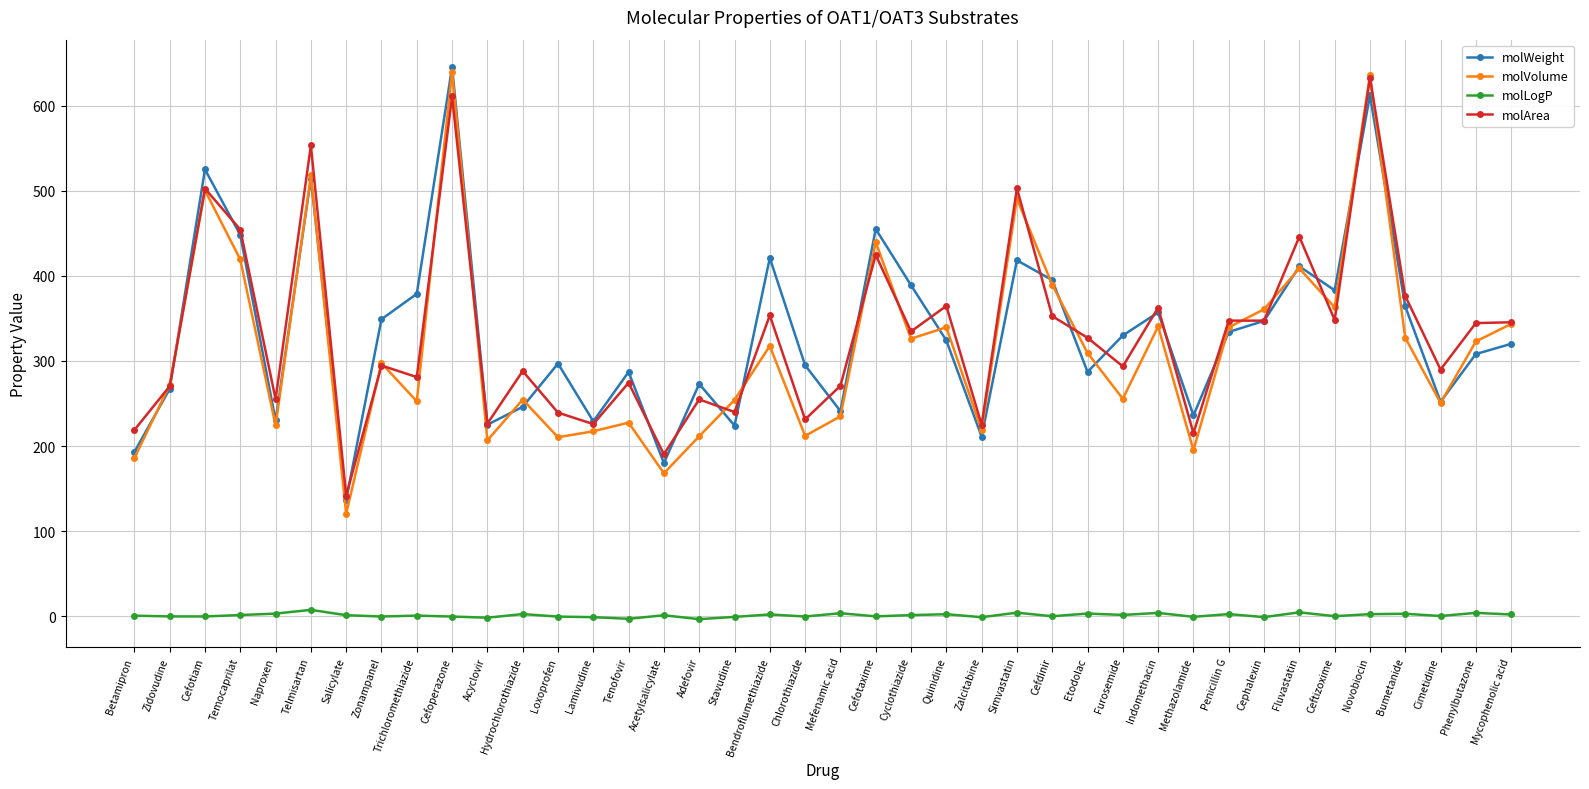

Does the chart have visible grid lines?

Yes